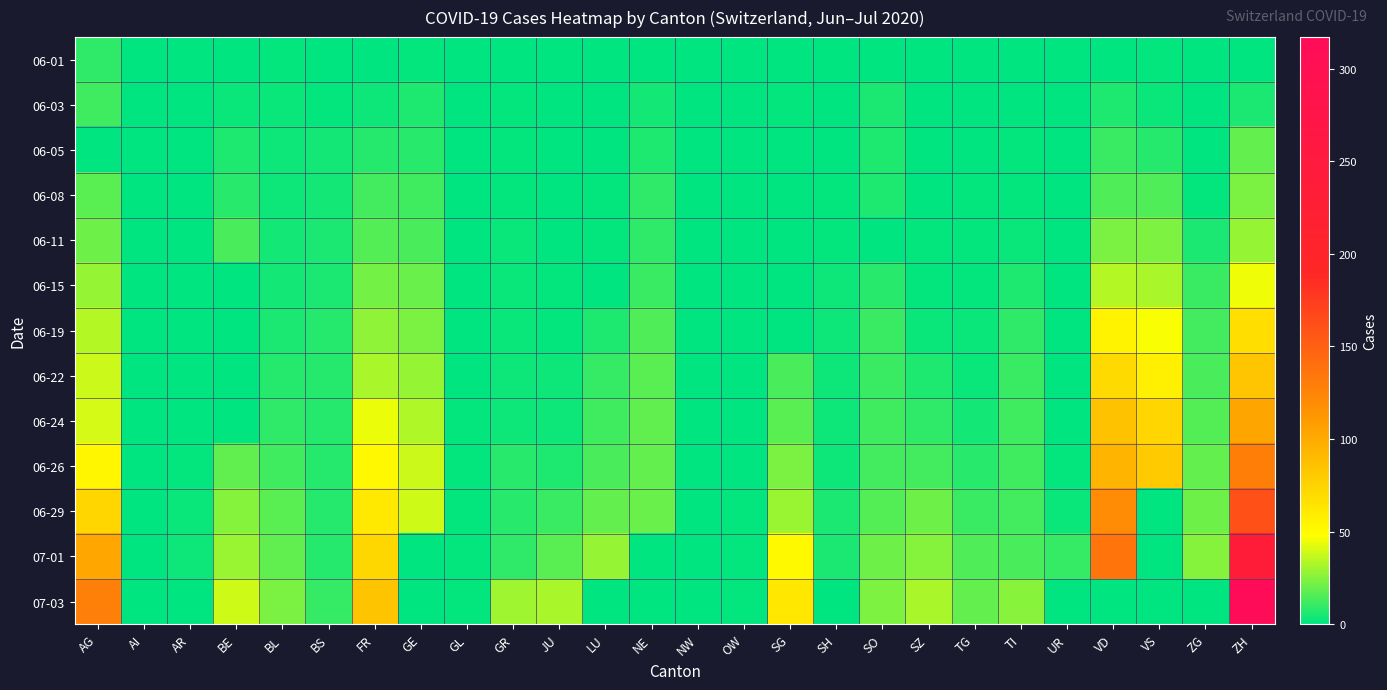

Reading left to right, what are all the values shown in this chart?

06-01: AG=9	AI=0	AR=0	BE=0	BL=1	BS=0	FR=0	GE=1	GL=0	GR=0	JU=0	LU=0	NE=0	NW=0	OW=0	SG=0	SH=0	SO=0	SZ=0	TG=0	TI=0	UR=0	VD=0	VS=1	ZG=0	ZH=0
06-03: AG=12	AI=0	AR=0	BE=2	BL=2	BS=1	FR=3	GE=6	GL=0	GR=1	JU=0	LU=0	NE=4	NW=0	OW=0	SG=1	SH=0	SO=5	SZ=0	TG=0	TI=0	UR=0	VD=6	VS=2	ZG=0	ZH=5
06-05: AG=0	AI=0	AR=0	BE=6	BL=3	BS=4	FR=7	GE=8	GL=0	GR=1	JU=0	LU=0	NE=6	NW=0	OW=0	SG=0	SH=0	SO=6	SZ=0	TG=0	TI=1	UR=0	VD=11	VS=7	ZG=0	ZH=19
06-08: AG=17	AI=0	AR=0	BE=8	BL=3	BS=4	FR=13	GE=12	GL=0	GR=1	JU=0	LU=1	NE=9	NW=0	OW=0	SG=0	SH=1	SO=6	SZ=0	TG=1	TI=1	UR=0	VD=15	VS=15	ZG=1	ZH=23
06-11: AG=21	AI=0	AR=0	BE=14	BL=4	BS=5	FR=16	GE=14	GL=0	GR=2	JU=0	LU=1	NE=9	NW=0	OW=0	SG=0	SH=1	SO=0	SZ=1	TG=1	TI=2	UR=0	VD=23	VS=24	ZG=5	ZH=28
06-15: AG=28	AI=0	AR=0	BE=0	BL=4	BS=5	FR=22	GE=20	GL=0	GR=2	JU=1	LU=0	NE=11	NW=0	OW=0	SG=0	SH=3	SO=8	SZ=1	TG=1	TI=6	UR=0	VD=34	VS=32	ZG=11	ZH=45
06-19: AG=34	AI=0	AR=0	BE=0	BL=5	BS=7	FR=27	GE=23	GL=0	GR=2	JU=1	LU=6	NE=15	NW=0	OW=0	SG=0	SH=3	SO=11	SZ=2	TG=2	TI=9	UR=0	VD=55	VS=47	ZG=13	ZH=68
06-22: AG=38	AI=0	AR=0	BE=0	BL=7	BS=7	FR=32	GE=28	GL=0	GR=3	JU=3	LU=10	NE=17	NW=0	OW=0	SG=14	SH=3	SO=11	SZ=6	TG=2	TI=11	UR=0	VD=70	VS=57	ZG=14	ZH=83
06-24: AG=40	AI=0	AR=0	BE=0	BL=9	BS=7	FR=44	GE=33	GL=1	GR=3	JU=3	LU=12	NE=18	NW=0	OW=0	SG=17	SH=3	SO=12	SZ=9	TG=4	TI=12	UR=0	VD=85	VS=73	ZG=16	ZH=103
06-26: AG=53	AI=0	AR=1	BE=18	BL=12	BS=7	FR=52	GE=38	GL=1	GR=8	JU=6	LU=14	NE=19	NW=0	OW=0	SG=23	SH=3	SO=13	SZ=13	TG=8	TI=12	UR=1	VD=94	VS=80	ZG=19	ZH=129
06-29: AG=73	AI=0	AR=2	BE=25	BL=17	BS=7	FR=61	GE=39	GL=1	GR=8	JU=11	LU=19	NE=20	NW=0	OW=1	SG=29	SH=5	SO=16	SZ=21	TG=11	TI=13	UR=2	VD=120	VS=0	ZG=21	ZH=161
07-01: AG=102	AI=0	AR=3	BE=29	BL=18	BS=7	FR=72	GE=0	GL=1	GR=9	JU=17	LU=28	NE=0	NW=0	OW=1	SG=51	SH=5	SO=21	SZ=25	TG=15	TI=14	UR=10	VD=135	VS=0	ZG=25	ZH=237
07-03: AG=128	AI=0	AR=0	BE=39	BL=23	BS=10	FR=84	GE=0	GL=1	GR=30	JU=32	LU=0	NE=0	NW=0	OW=1	SG=62	SH=0	SO=24	SZ=32	TG=19	TI=26	UR=0	VD=0	VS=0	ZG=0	ZH=317